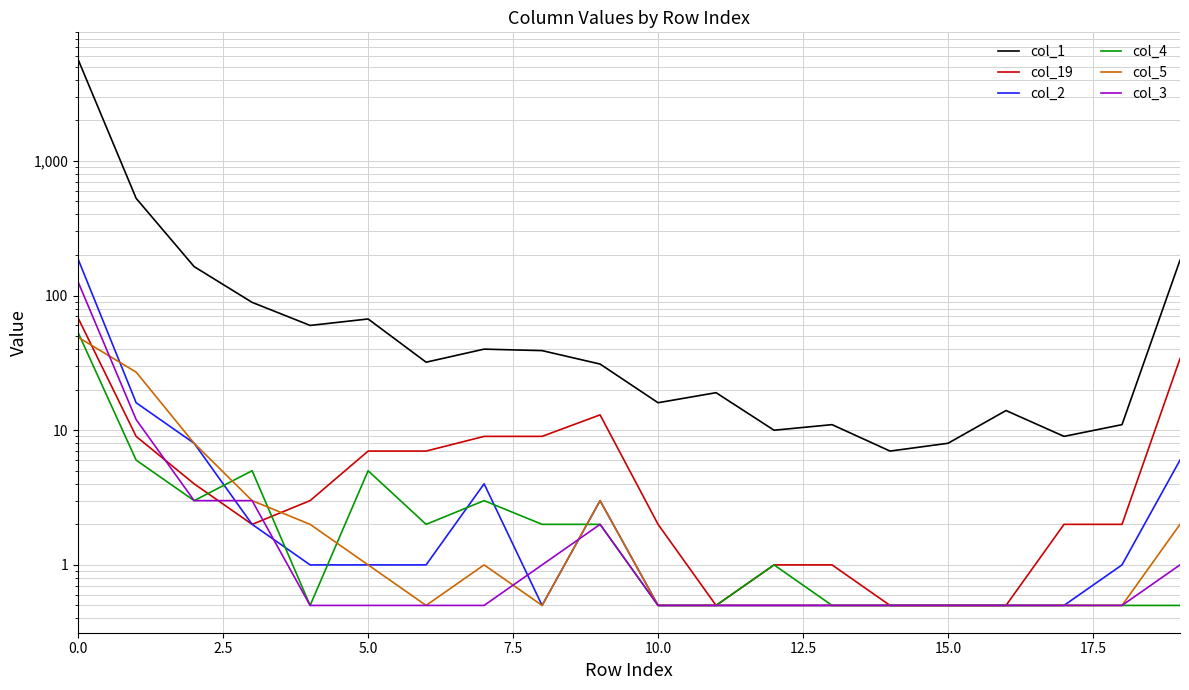

Which series changed the most between 15 and 19?

col_1